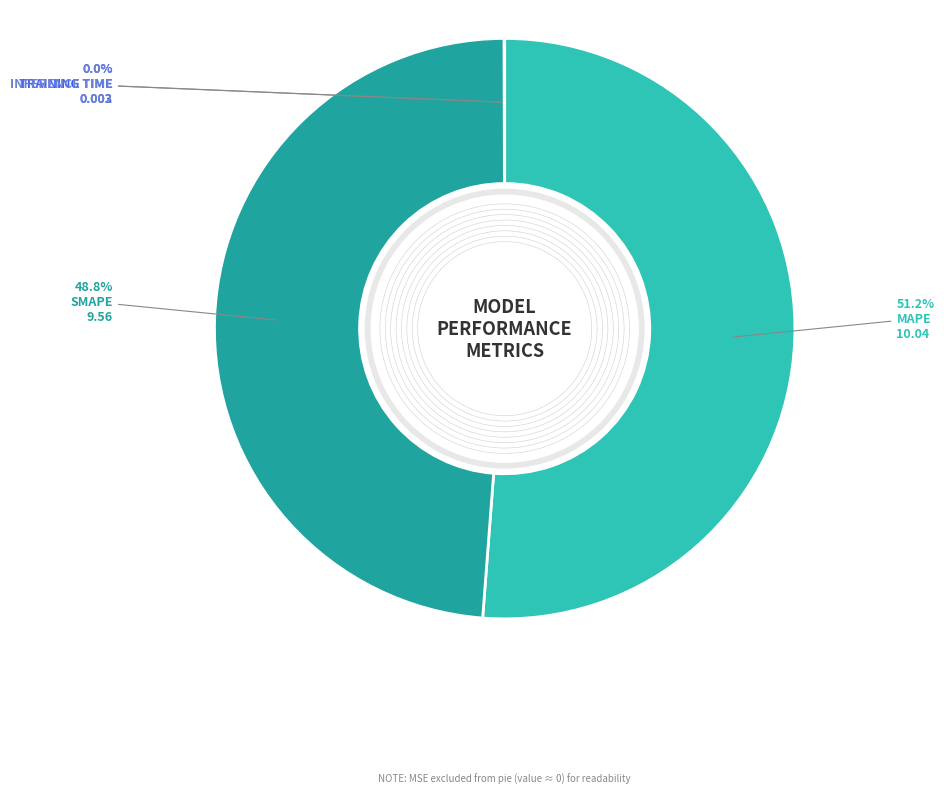

Rank the categories by value from lowest to highest.

Inference Time, Training Time, SMAPE, MAPE